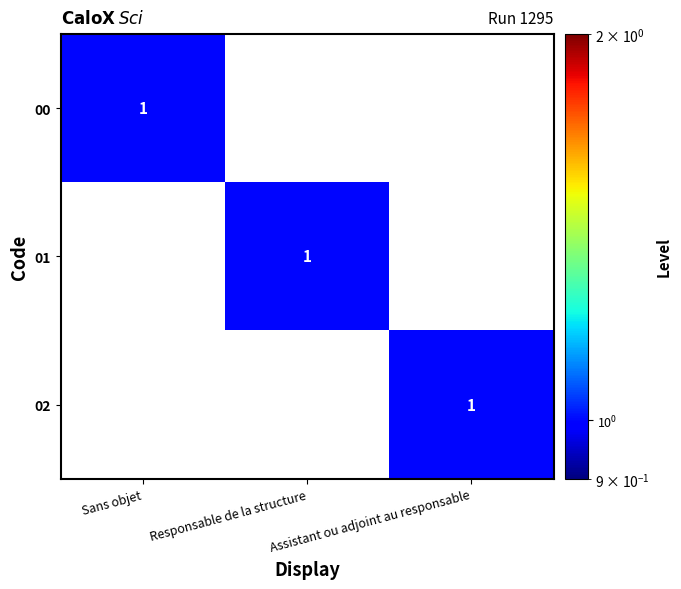

Is it true that 02 equals 1 at Assistant ou adjoint au responsable?

True